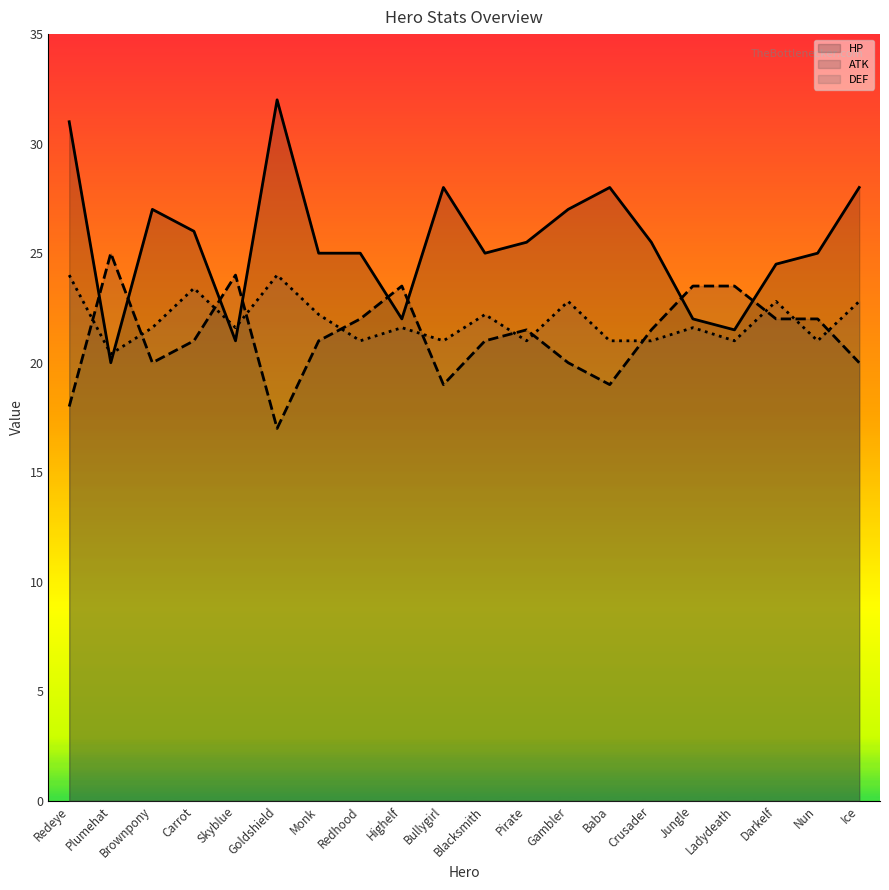

List the series in order of their overall mean, lowest first.

ATK, DEF, HP